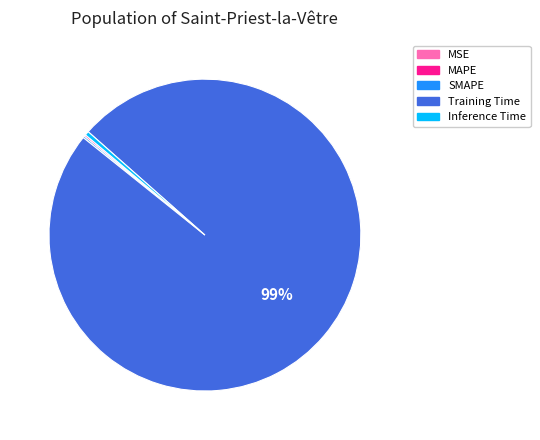

To the nearest percent, what is the average slice percentage?

20%